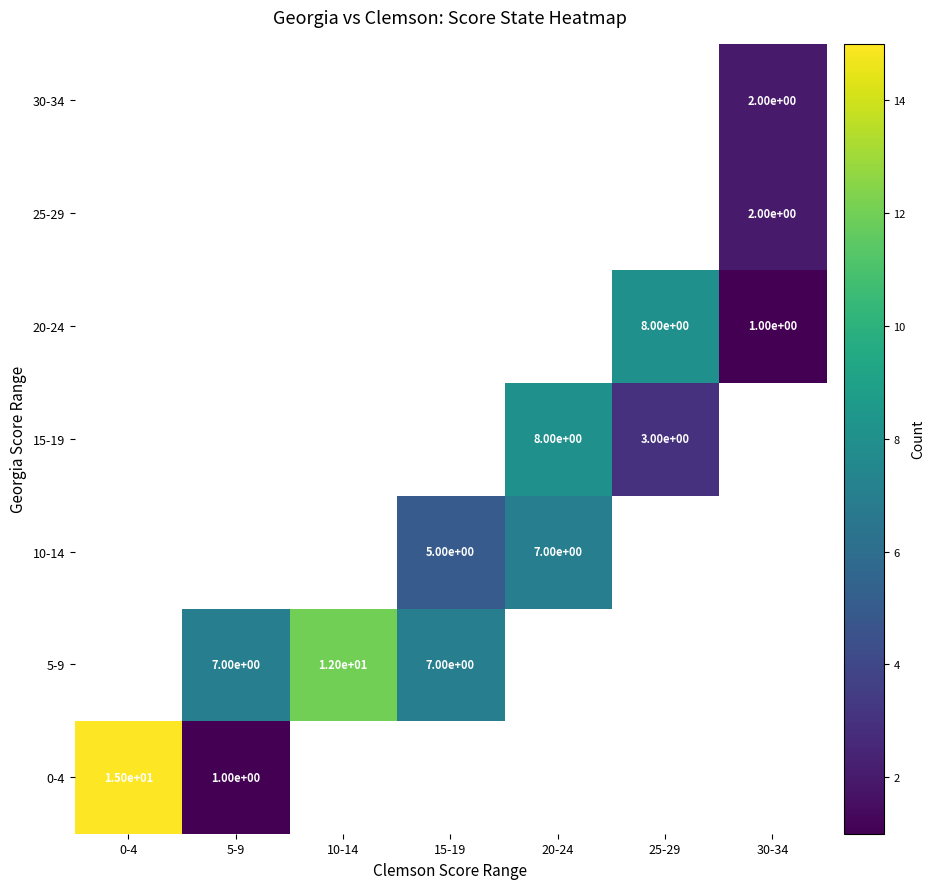

Is it true that 0-4 equals 1.3 at 5-9?

False